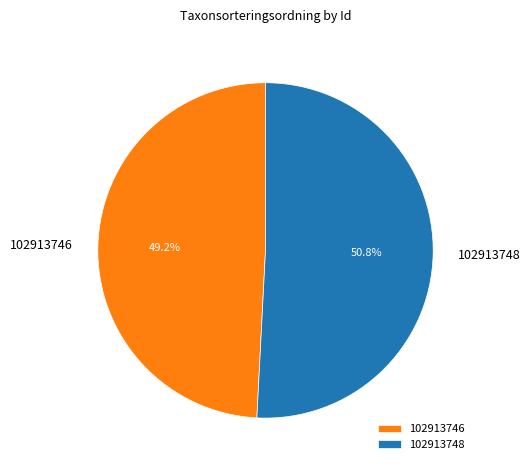

Rank the categories by value from highest to lowest.

102913748, 102913746